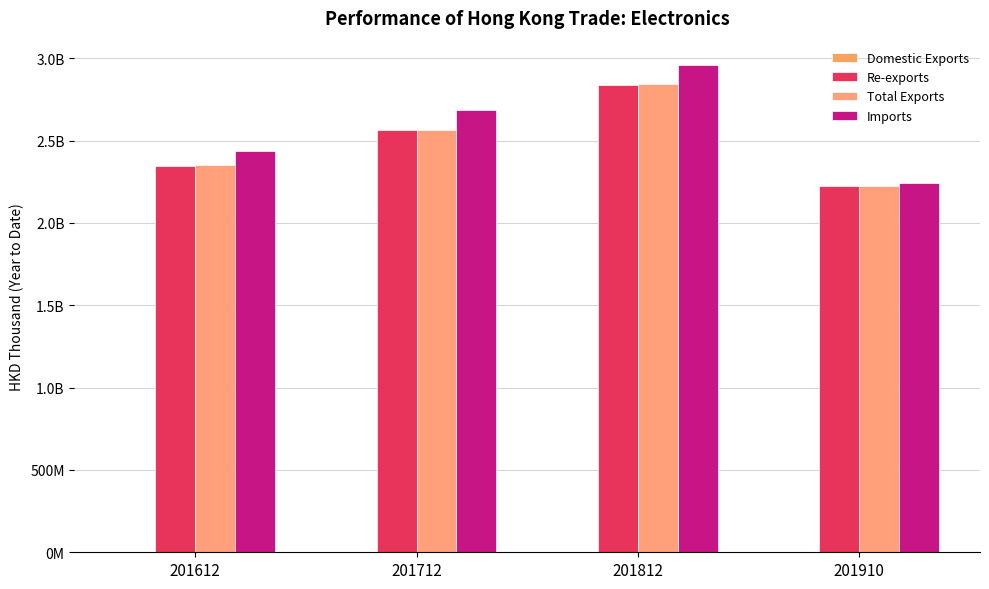

What is the minimum value shown in the chart?

1680944.4